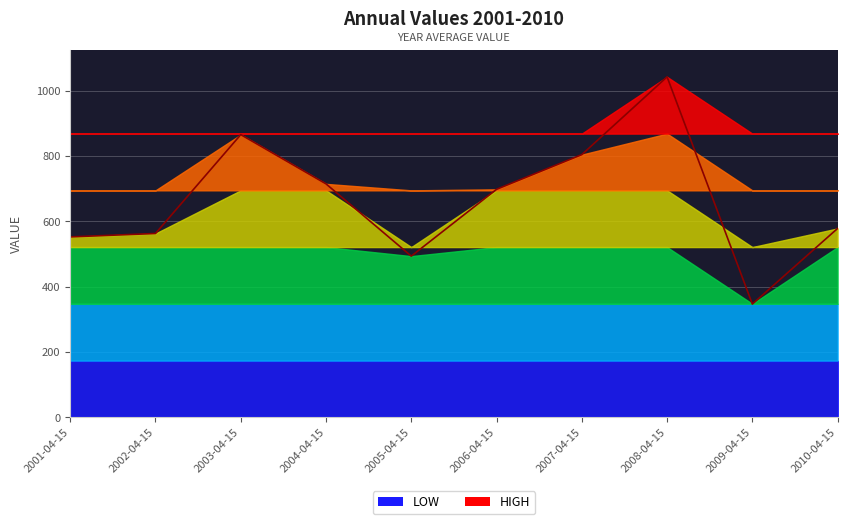

What is the average value?

666.0